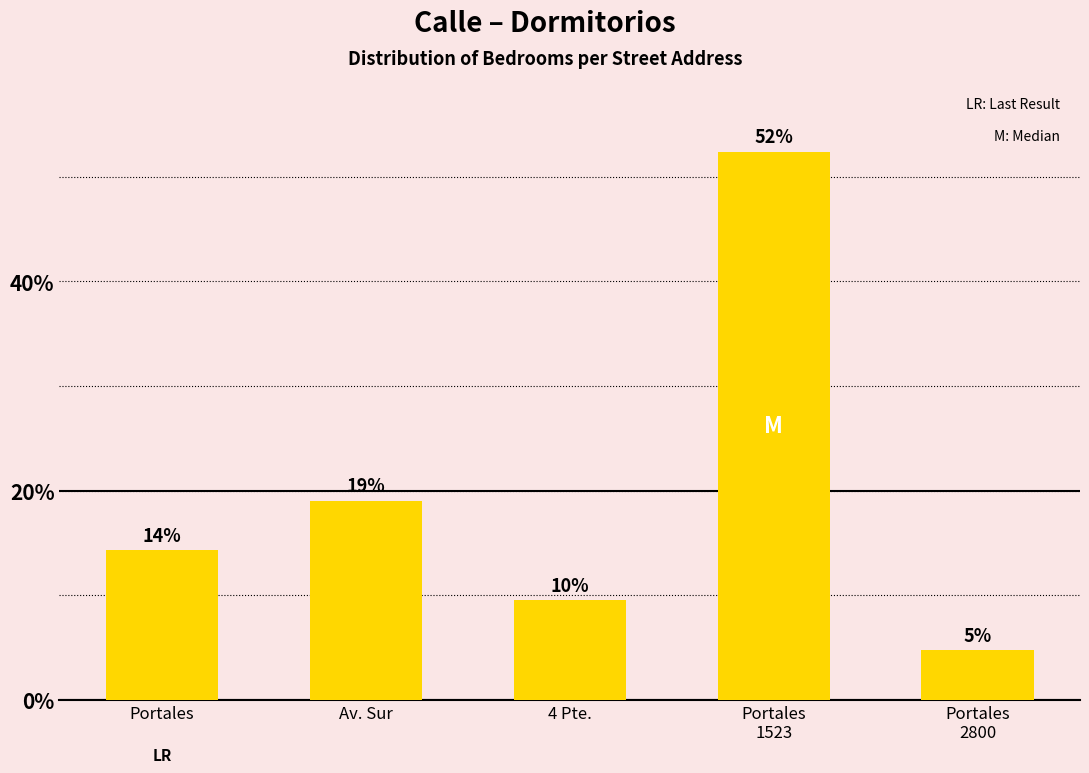

What is the approximate value at Portales?

14.3